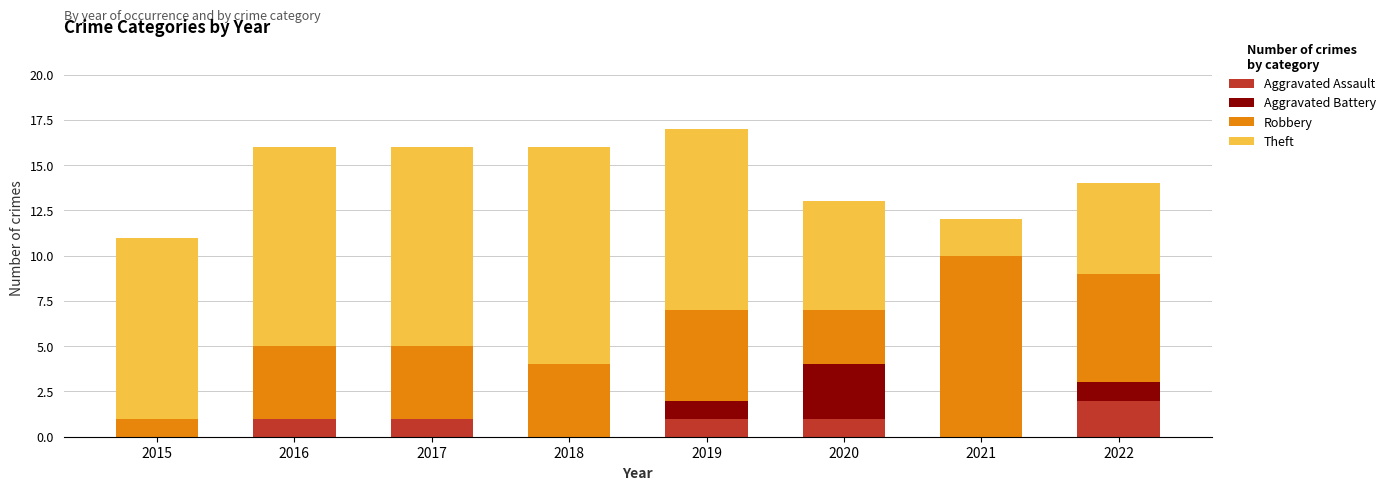

What is the total value across all series at 2015?

11